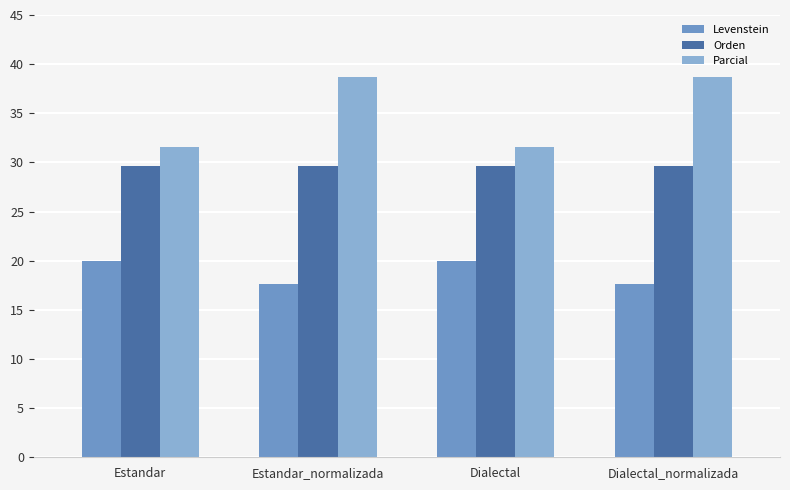

Does the chart contain any negative values?

No